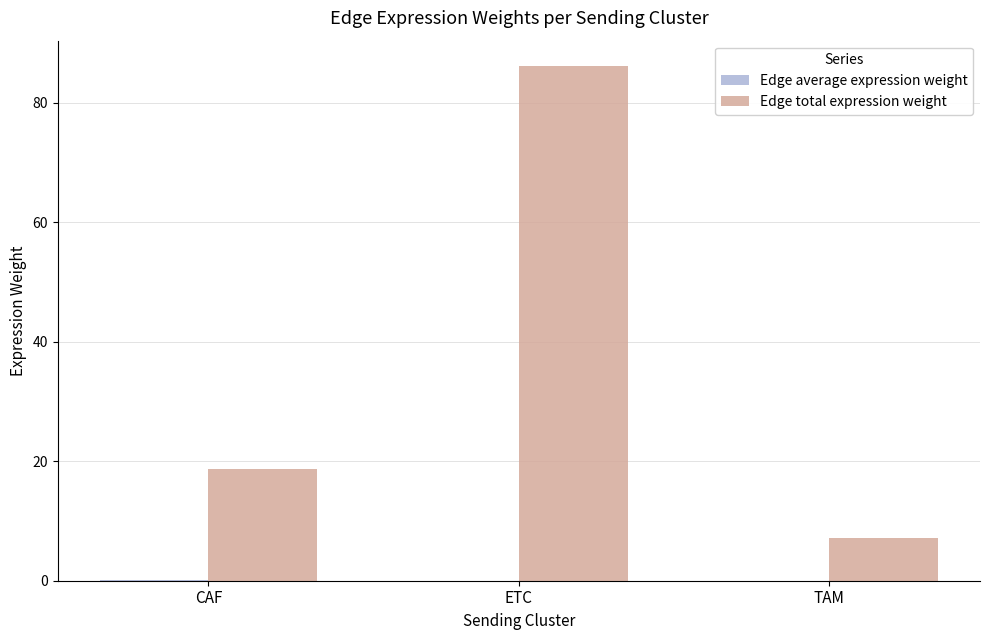

Which series has the largest total across all categories?

Edge total expression weight